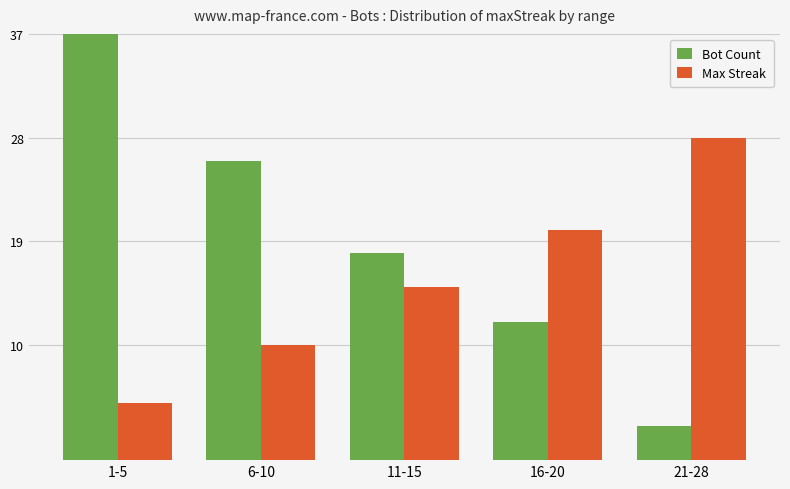

What is the difference between the maximum and minimum values in the Max Streak series?

23